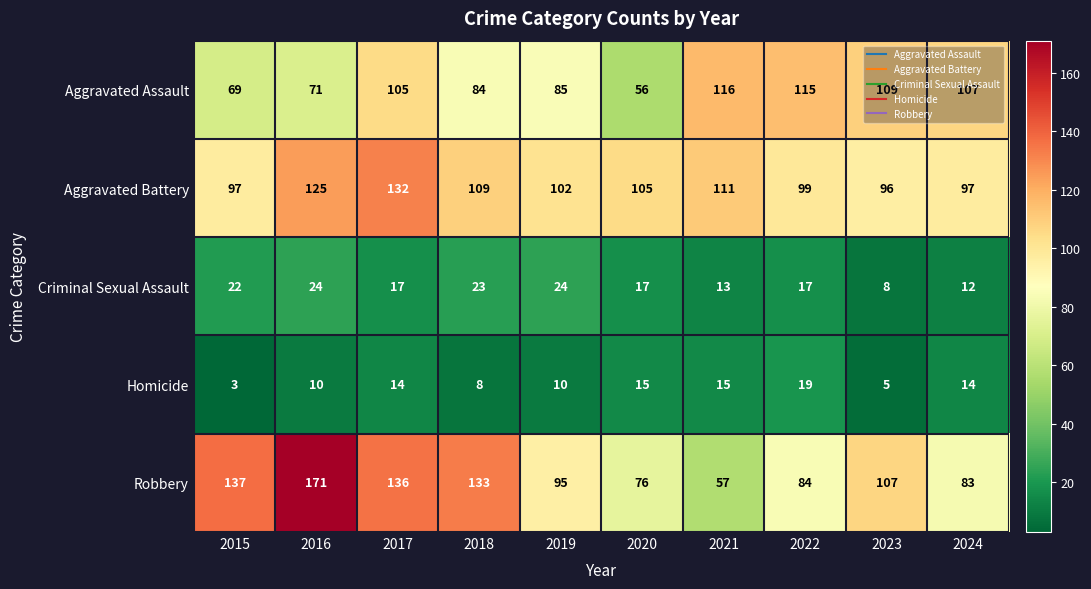

The value of Robbery at 2023 is 107. True or false?

True